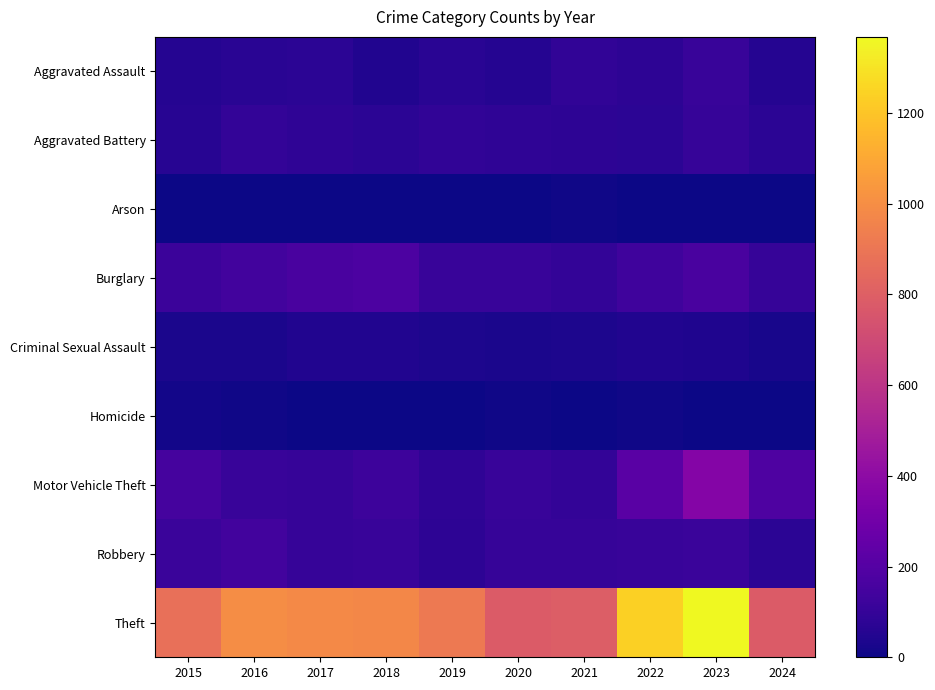

Reading right to left, transcribe all the data shown in this chart.

Aggravated Assault: 2024=57	2023=110	2022=78	2021=86	2020=56	2019=65	2018=43	2017=72	2016=66	2015=54
Aggravated Battery: 2024=71	2023=102	2022=71	2021=75	2020=82	2019=88	2018=70	2017=83	2016=93	2015=64
Arson: 2024=2	2023=2	2022=4	2021=8	2020=4	2019=2	2018=3	2017=1	2016=2	2015=2
Burglary: 2024=106	2023=161	2022=132	2021=95	2020=110	2019=110	2018=176	2017=162	2016=139	2015=121
Criminal Sexual Assault: 2024=26	2023=38	2022=43	2021=36	2020=27	2019=36	2018=43	2017=44	2016=28	2015=28
Homicide: 2024=0	2023=3	2022=10	2021=2	2020=6	2019=0	2018=2	2017=5	2016=8	2015=13
Motor Vehicle Theft: 2024=177	2023=364	2022=219	2021=96	2020=109	2019=84	2018=127	2017=104	2016=110	2015=152
Robbery: 2024=71	2023=114	2022=108	2021=105	2020=102	2019=75	2018=107	2017=105	2016=144	2015=117
Theft: 2024=781	2023=1368	2022=1235	2021=791	2020=782	2019=914	2018=977	2017=979	2016=999	2015=874